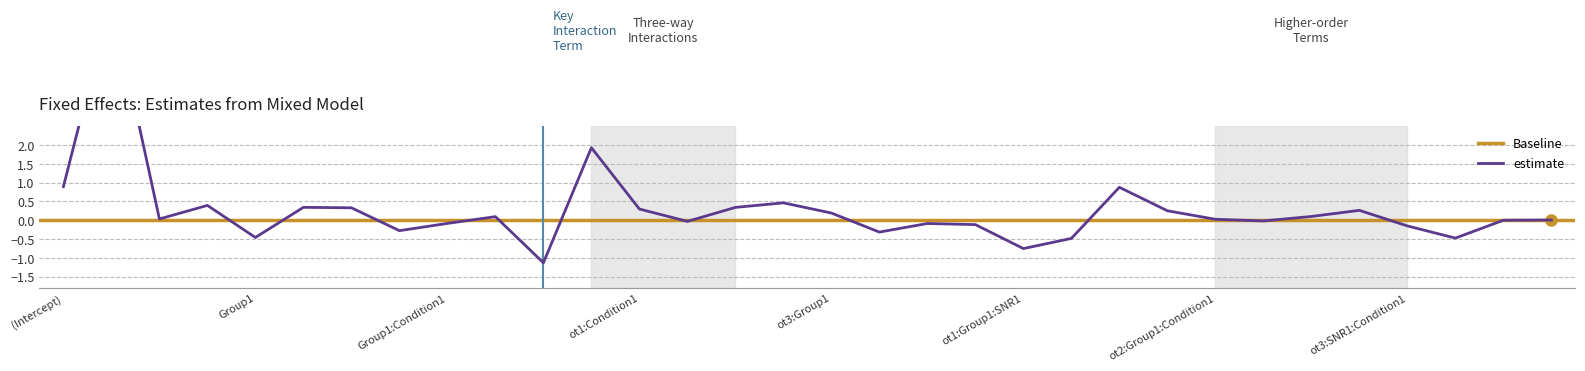

Does the chart display data point markers on the line(s)?

No